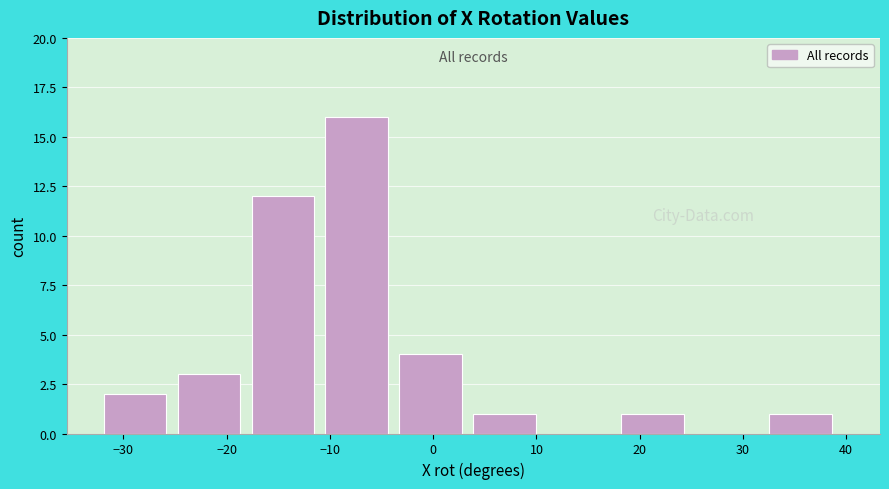

Reading left to right, transcribe this chart: for each bar, give the range it covers on the x-axis and its height. Neither the bar edges nor the heights are printed on the chart, so give them approximately, as read against the axes.

-32 to -25: 2
-25 to -18: 3
-18 to -10: 12
-10 to -3: 16
-3 to 4: 4
4 to 11: 1
11 to 18: 0
18 to 25: 1
25 to 33: 0
33 to 40: 1